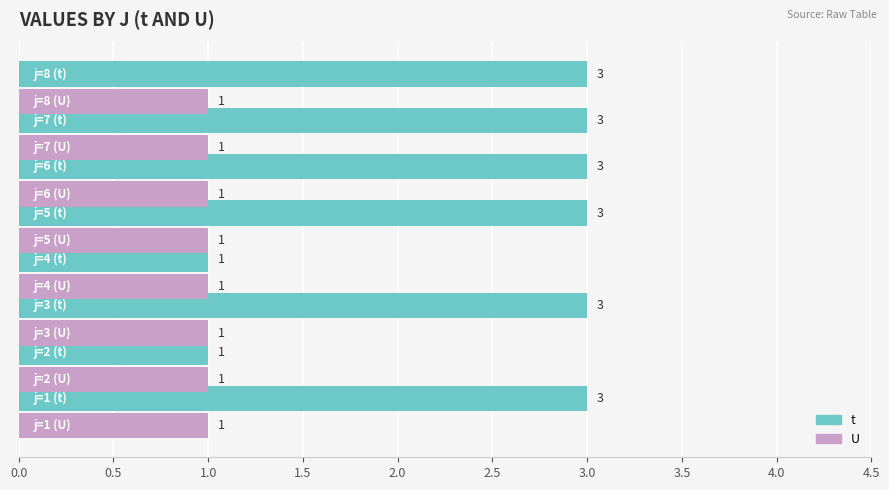

Which series has the largest range (max minus min)?

t